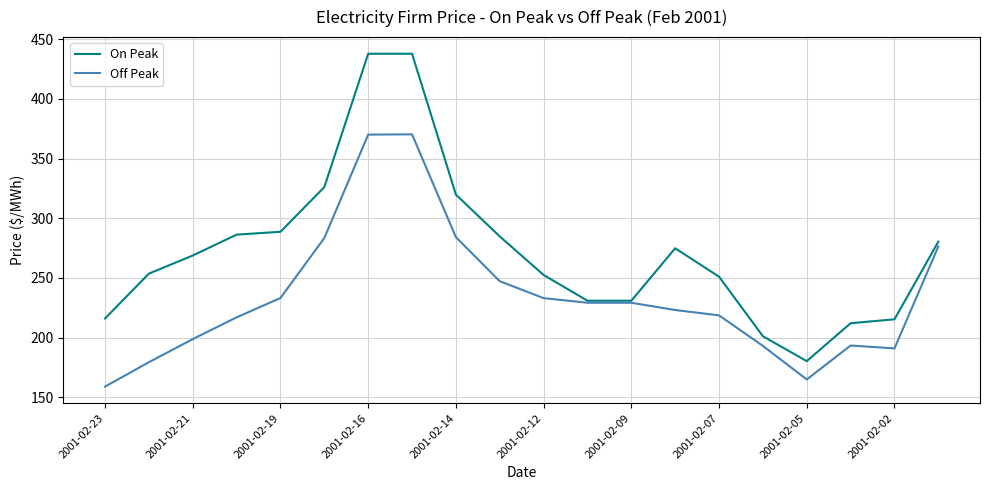

List the series in order of their peak value, lowest first.

Off Peak, On Peak